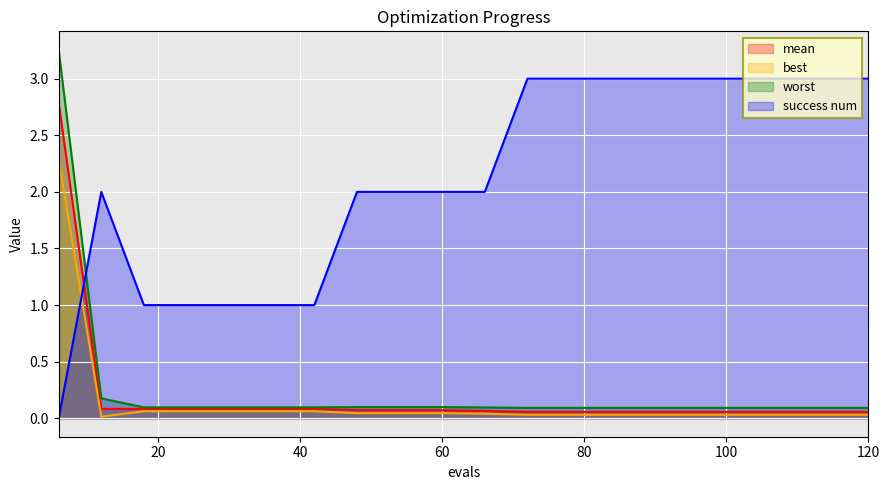

What is the approximate value of worst at 18?

0.1